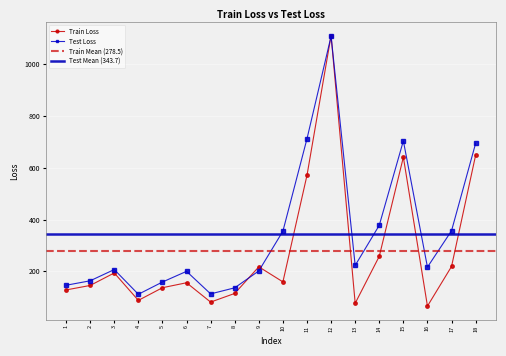

Rank the series by their average value, from highest to lowest.

Test Loss, Train Loss